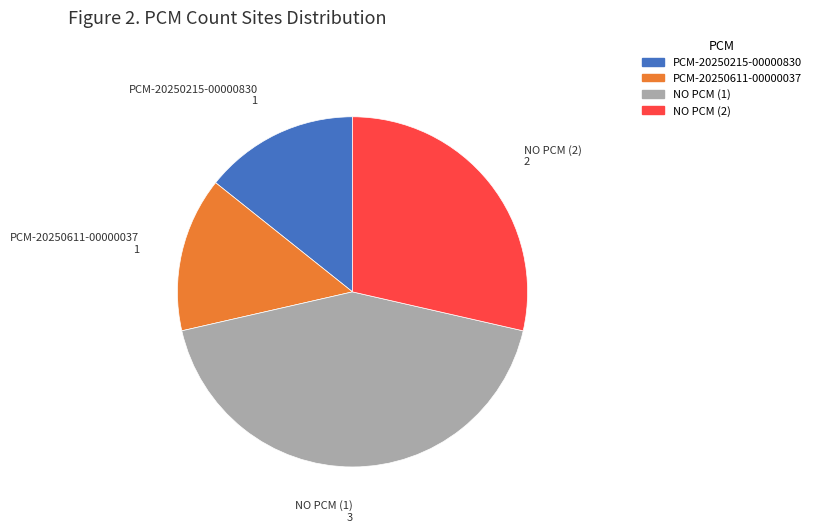

How many segments does this pie chart have?

4